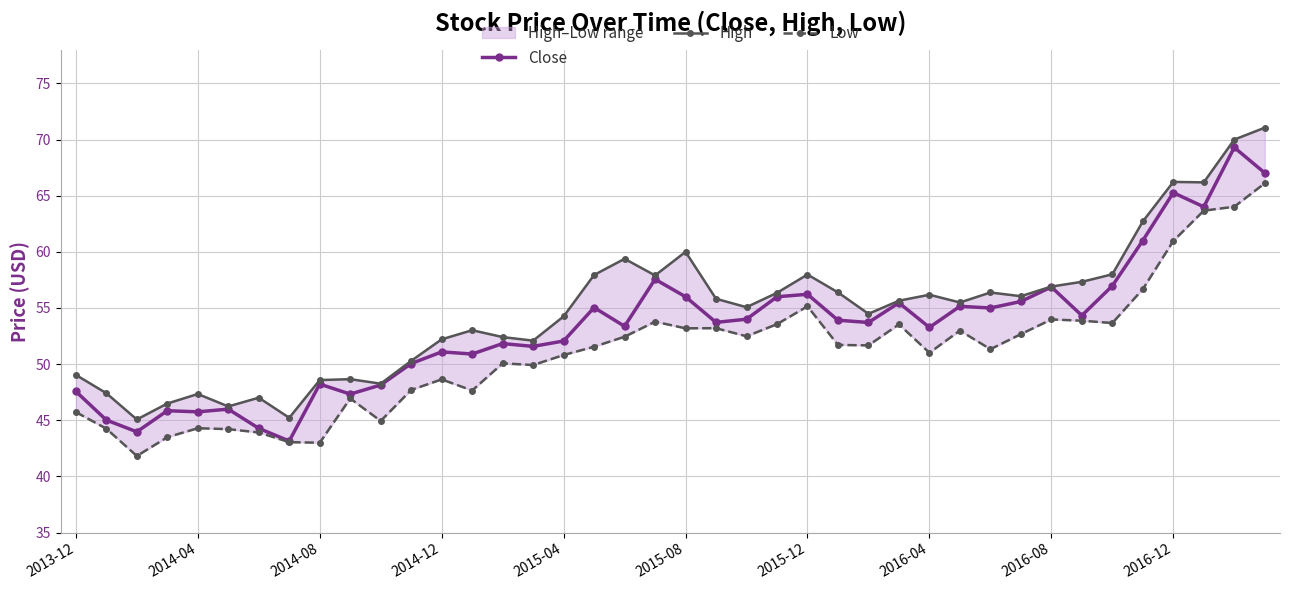

What is the sum of the Low values at 21 and 13?

100.8